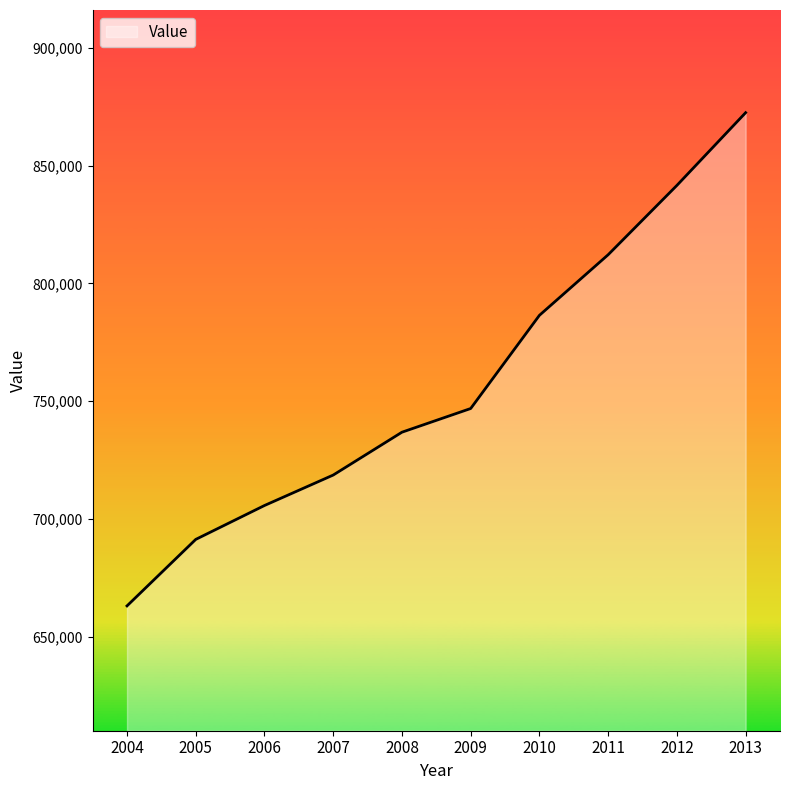

True or false: there are more than 1 points higher than both neighbors.

False